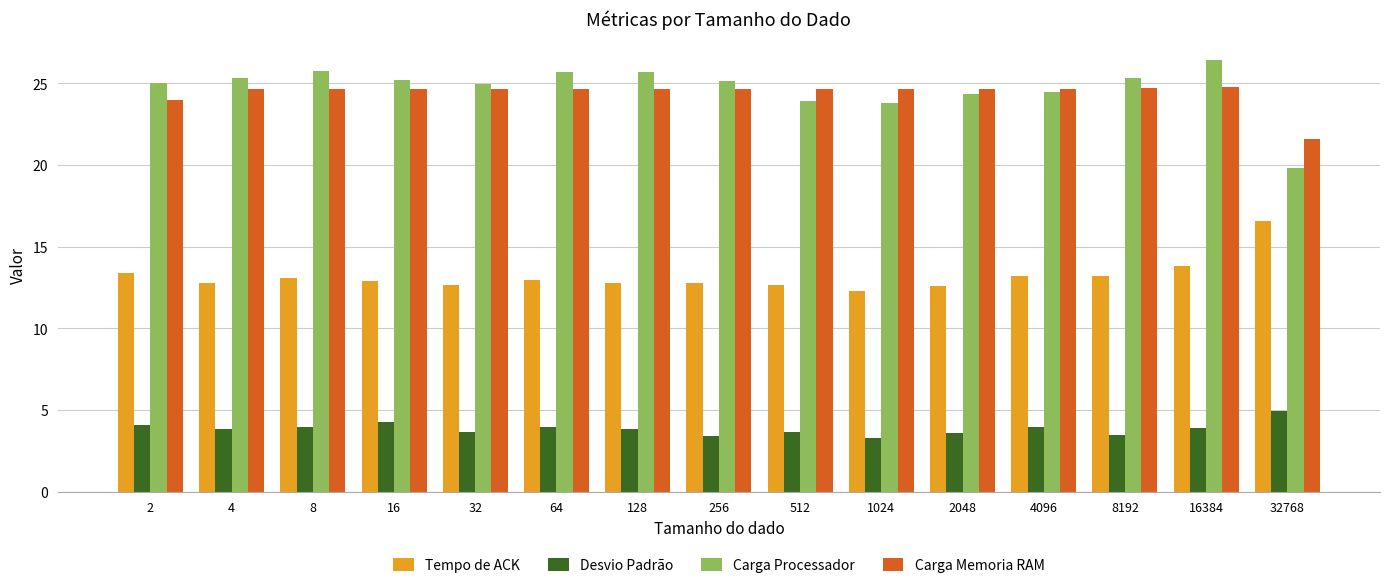

List the series in order of their peak value, lowest first.

Desvio Padrão, Tempo de ACK, Carga Memoria RAM, Carga Processador